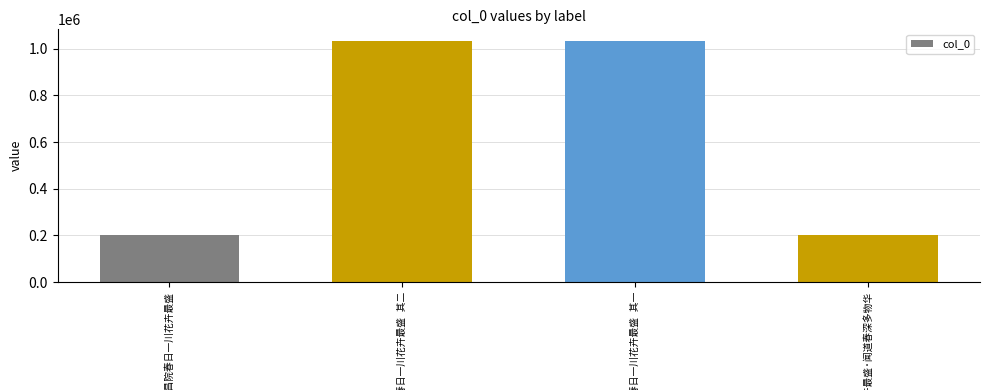

What is the difference between the maximum and minimum values?

828238